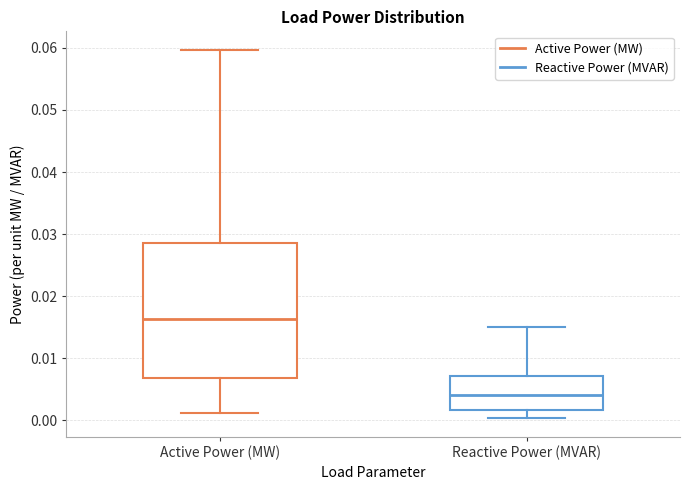

Which box's median line is the highest?

Active Power (MW)